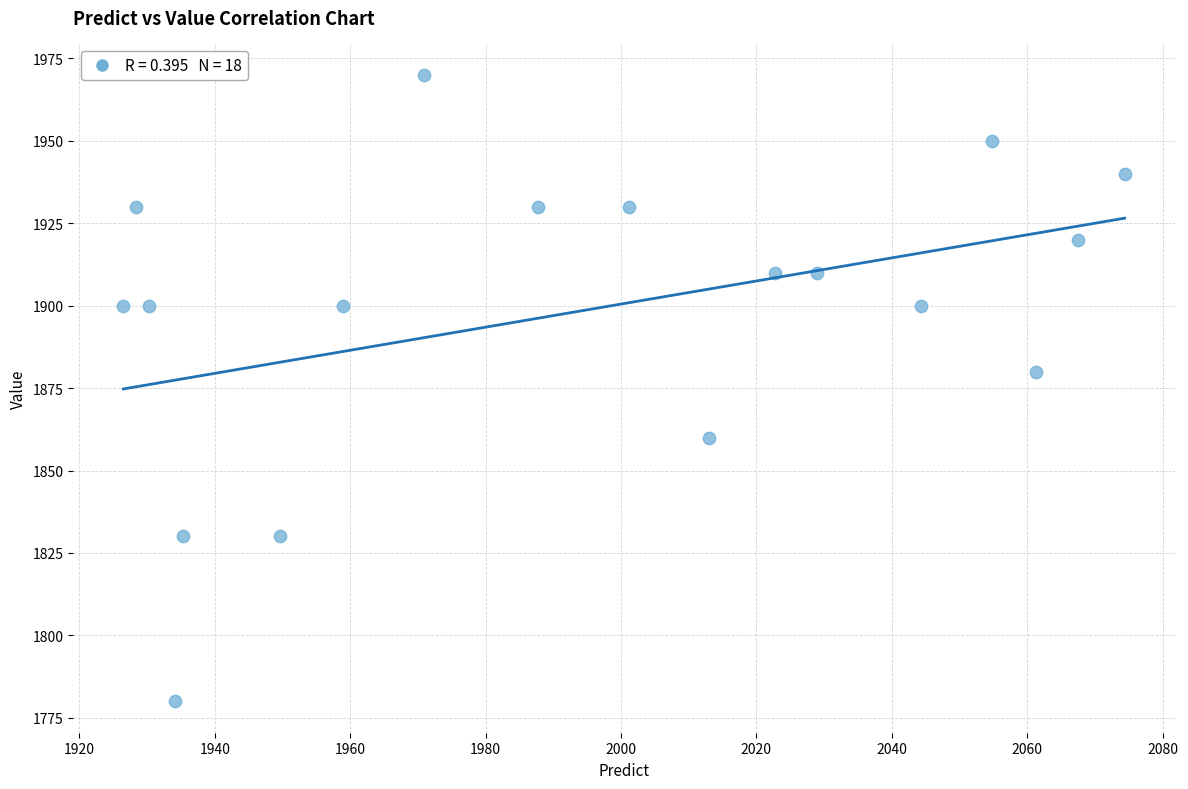

What is the range of Y values (max minus min)?

190